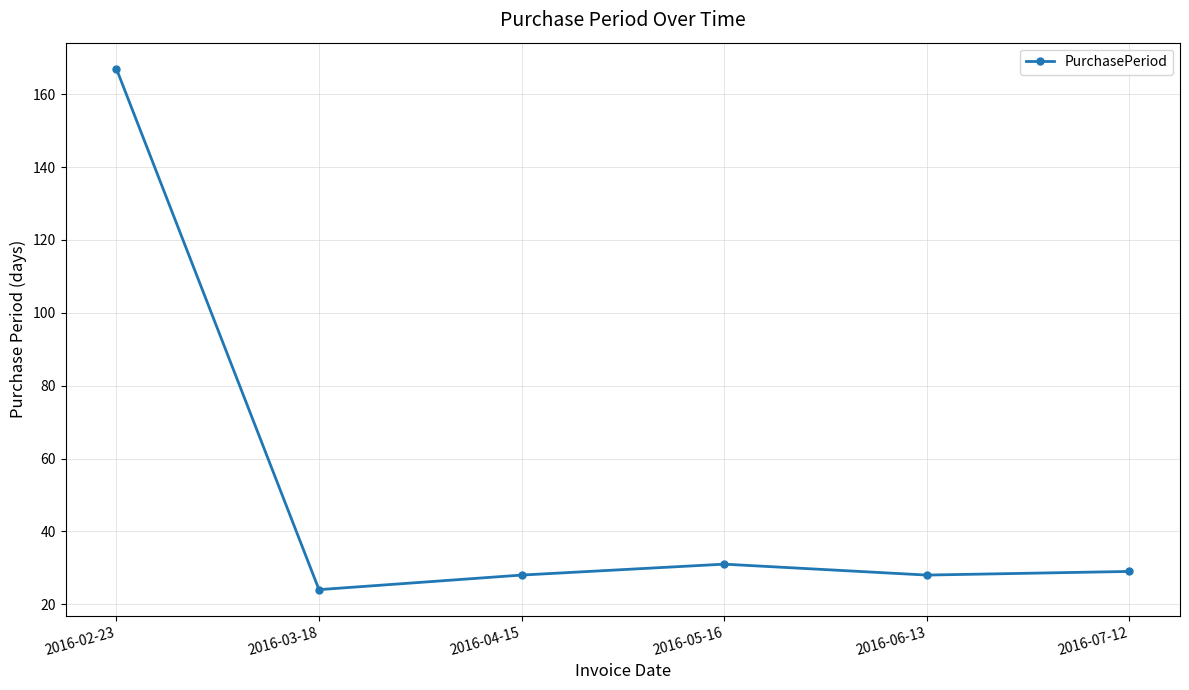

True or false: there are more than 2 points higher than both neighbors.

False